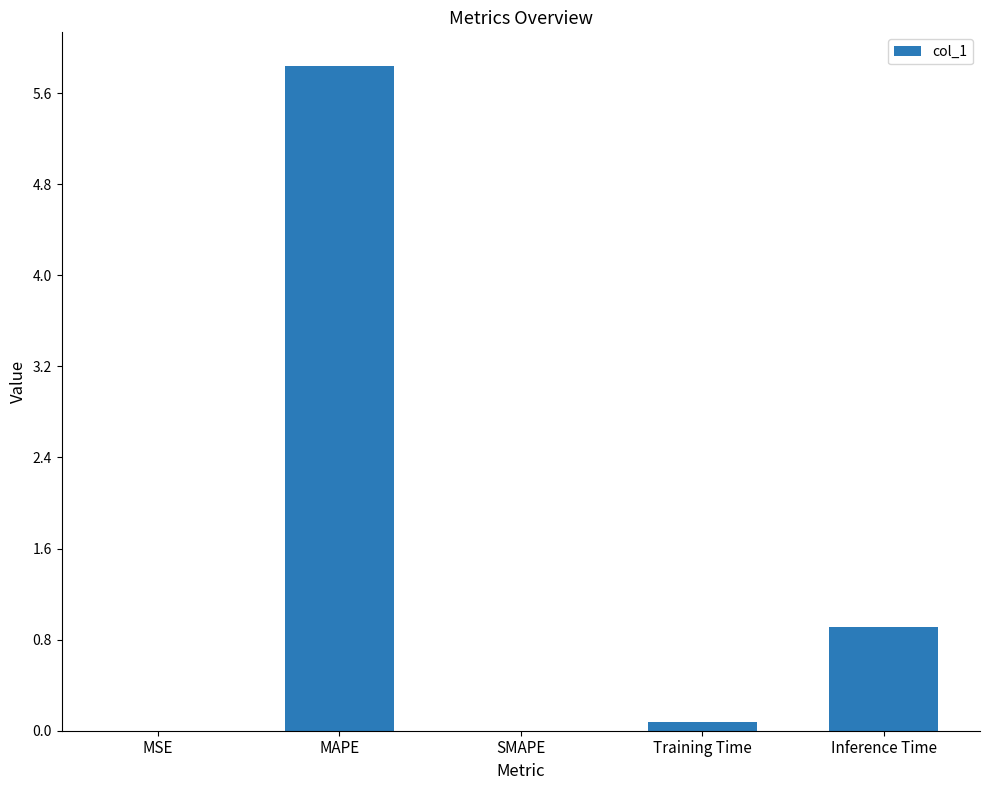

Which label corresponds to the largest value in the chart?

MAPE